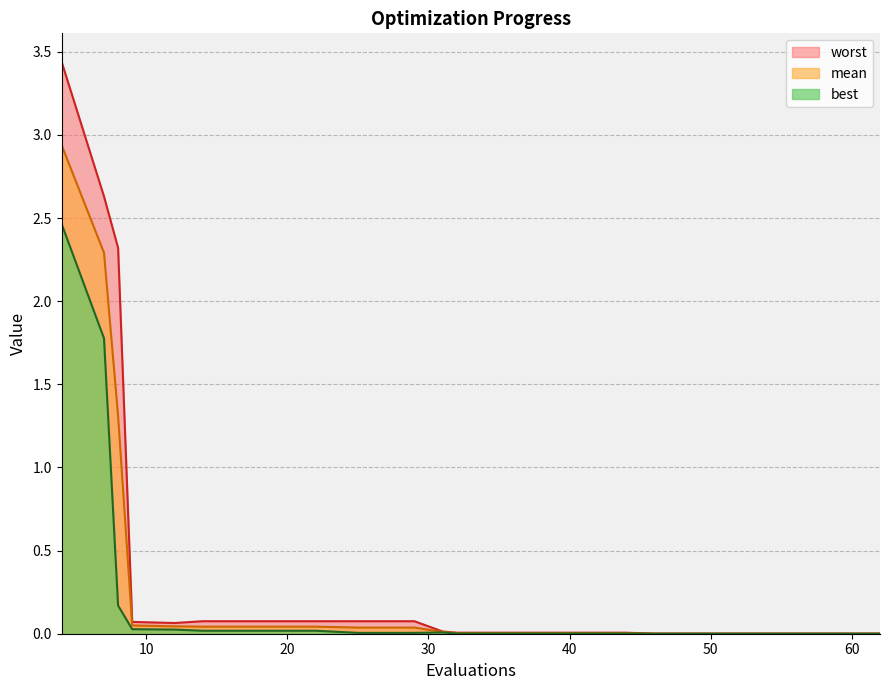

Count the number of data series in this chart.

3